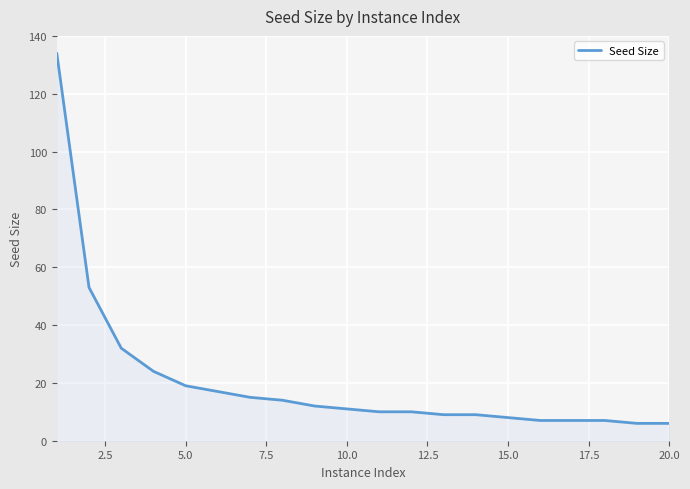

What is the difference between the maximum and minimum values?

128